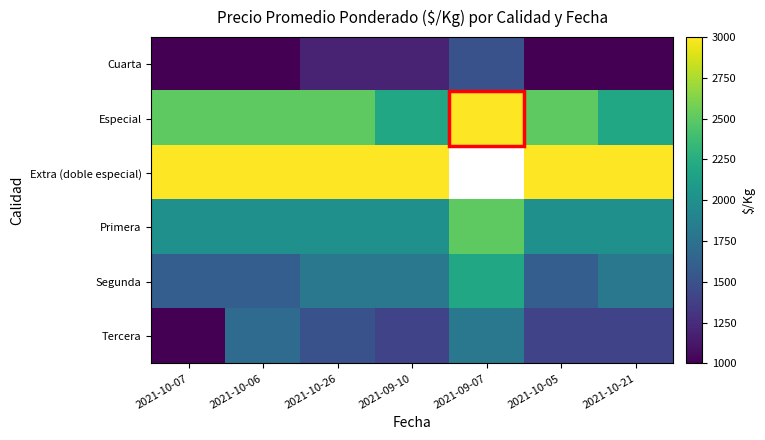

How many data points in Especial are above 2500?

1